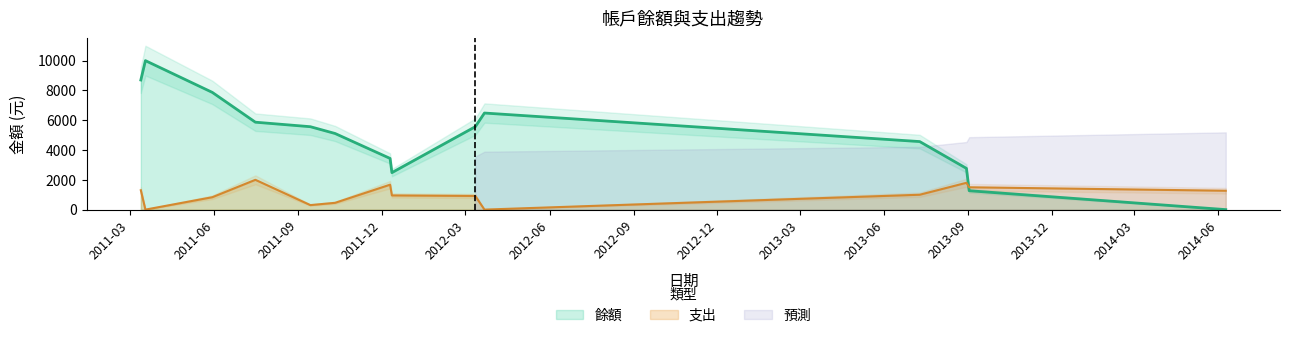

True or false: 支出 and 餘額 intersect in this chart.

True